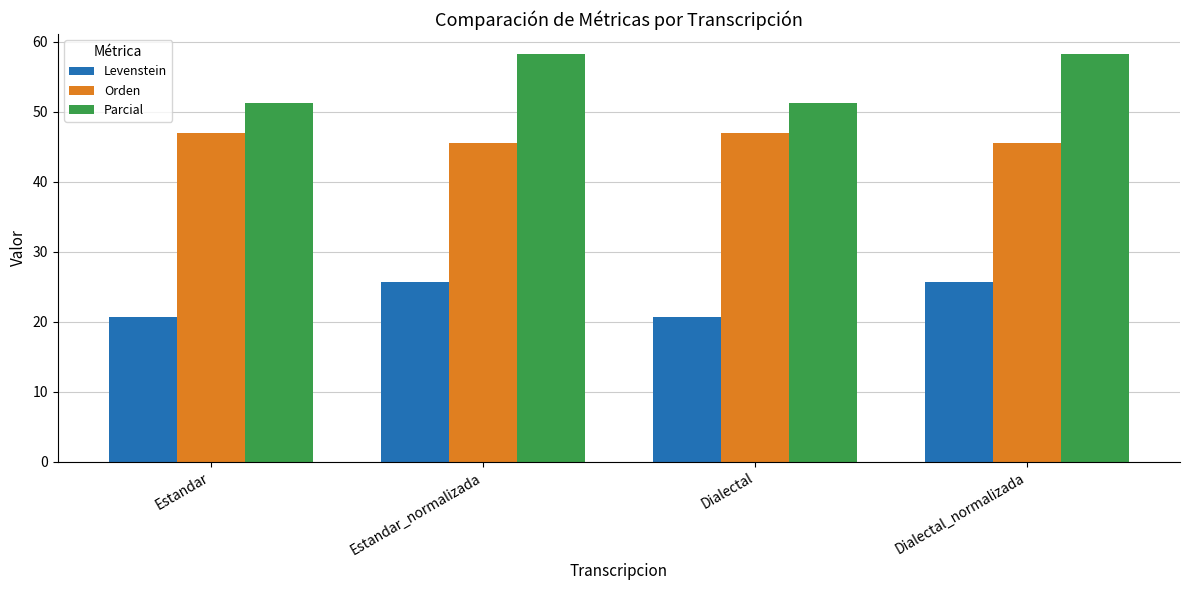

Reading left to right, transcribe all the data shown in this chart.

Levenstein: 20.7	25.7	20.7	25.7
Orden: 47.1	45.5	47.1	45.5
Parcial: 51.2	58.2	51.2	58.2